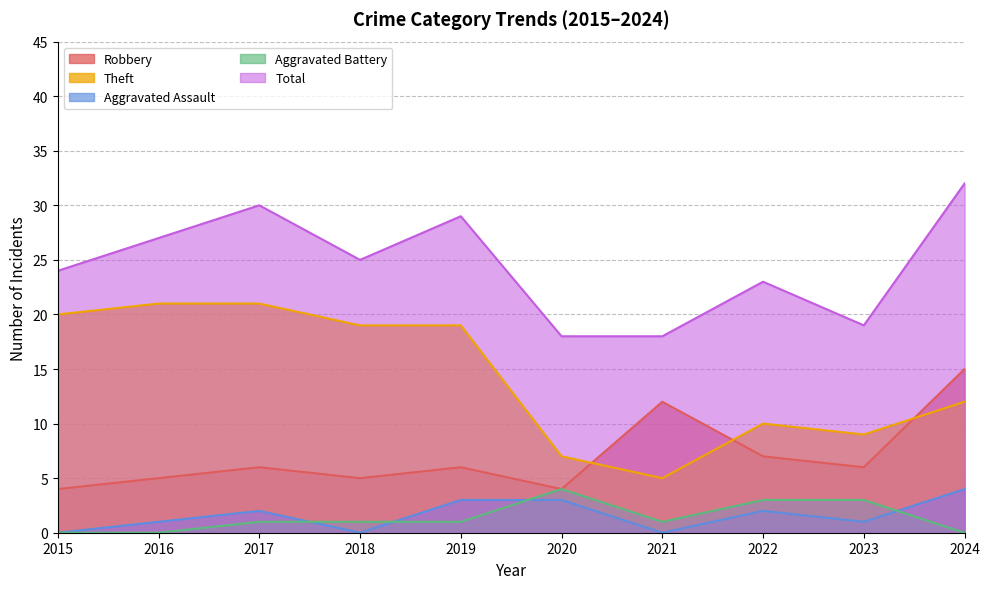

True or false: Total and Aggravated Battery intersect in this chart.

False